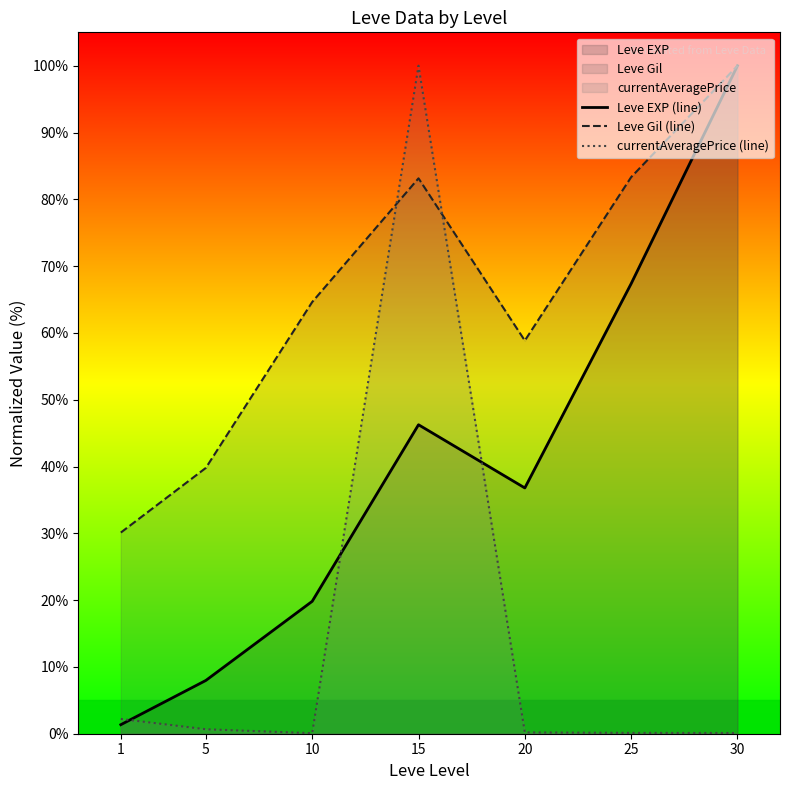

Which has a higher value, 15 or 20?

15